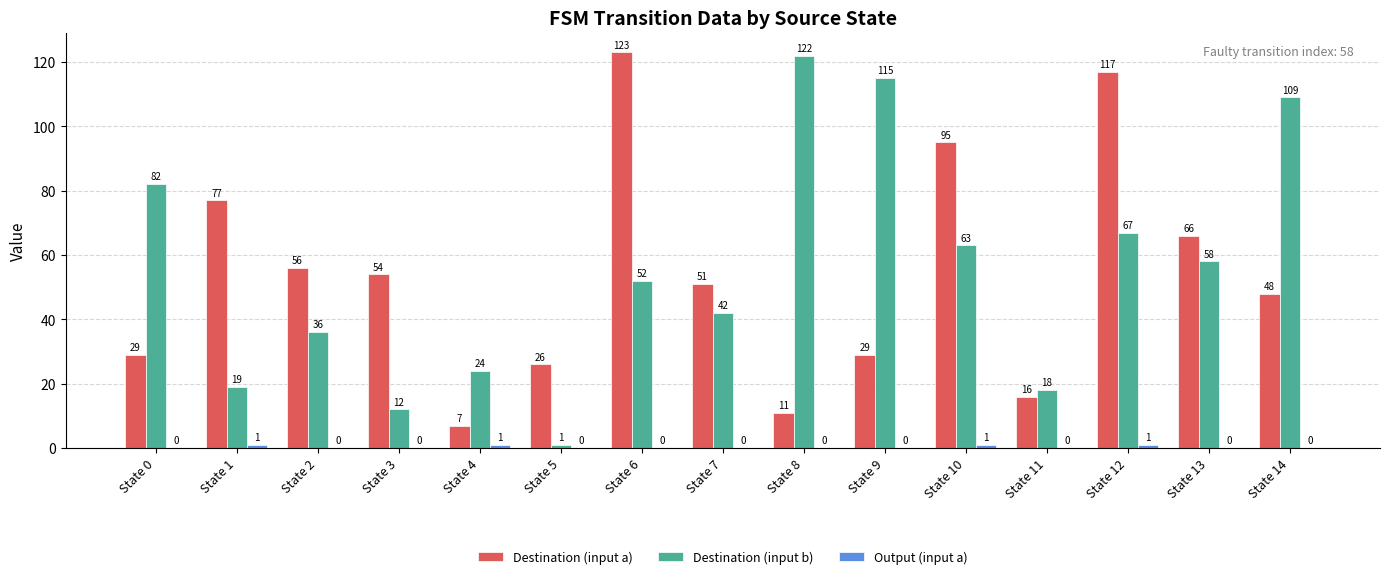

Which series has the largest total across all categories?

Destination (input b)